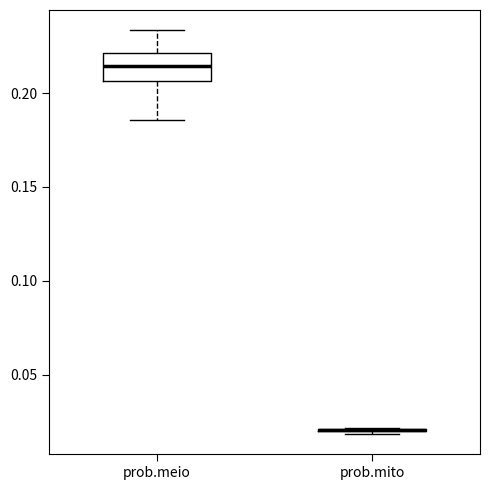

Reading left to right, read every box against the y-axis: the position of its median line, the range the box covers, and the ends of its whiskers. The values are not printed on the chart, so give them approximately, as read against the axis.

prob.meio: median 0.215, box 0.205 to 0.220, whiskers 0.185 to 0.235
prob.mito: box collapsed to a line at 0.020, whiskers 0.020 to 0.020